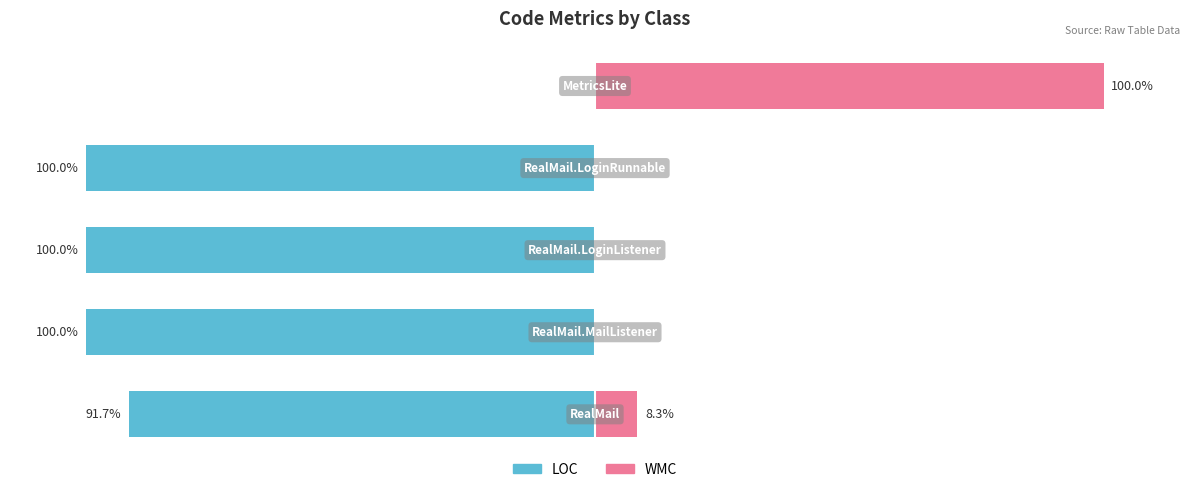

Is the value of WMC at 0 greater than the value of LOC at 50?

No